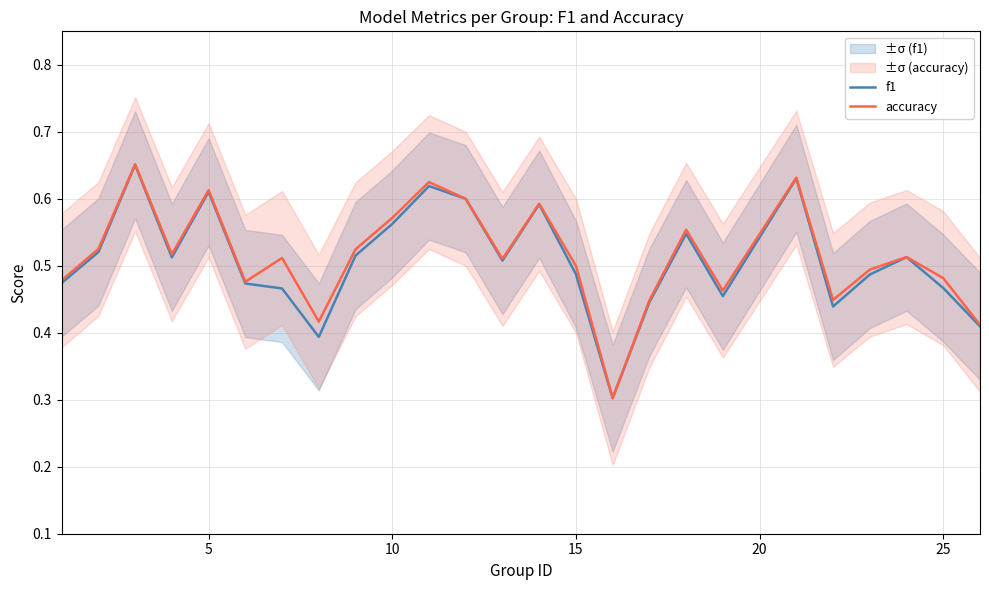

True or false: accuracy and f1 cross at least once.

False